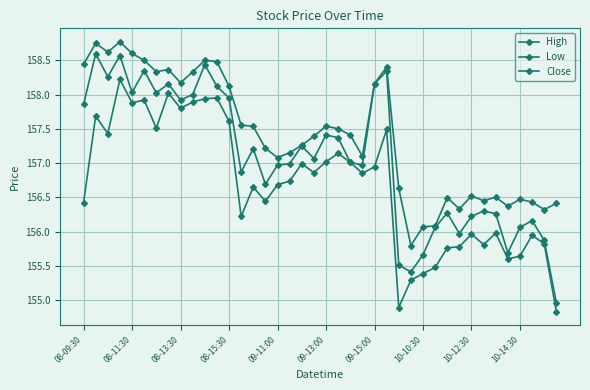

At which label does Close first exceed 157?

08-09:30